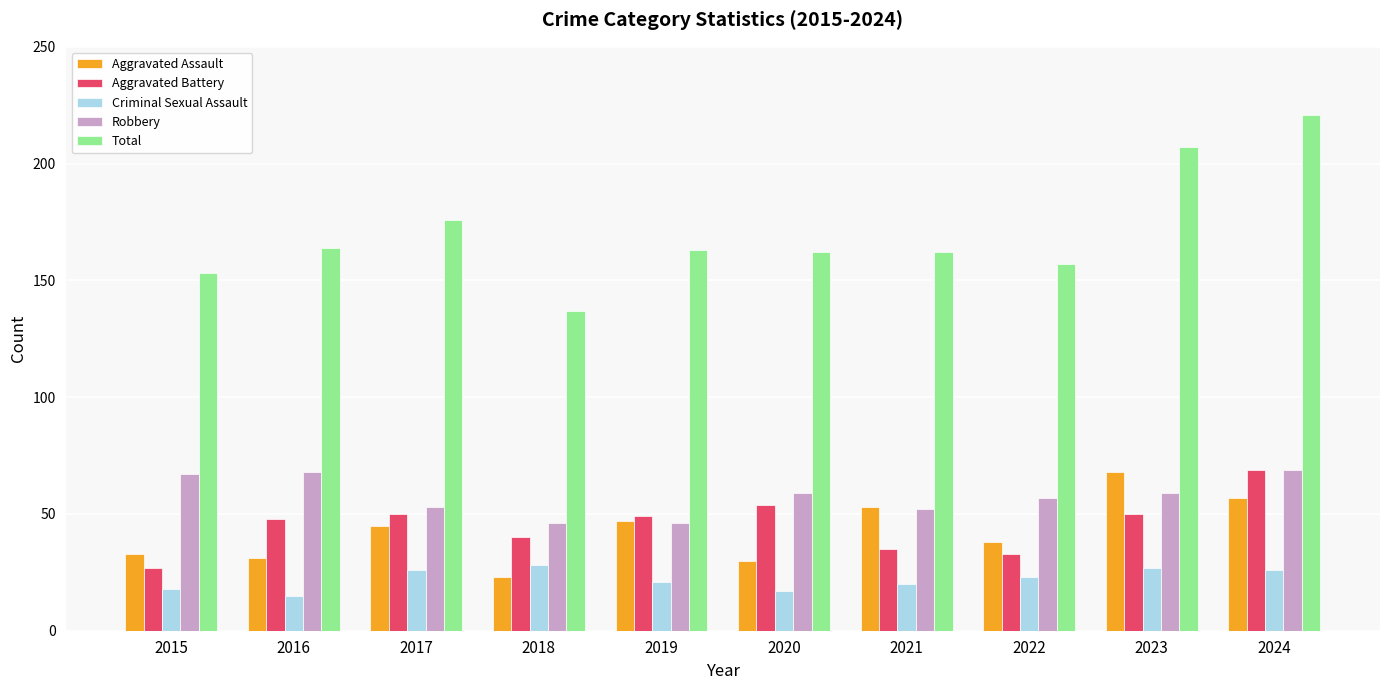

What are all the series names shown in the legend?

Aggravated Assault, Aggravated Battery, Criminal Sexual Assault, Robbery, Total